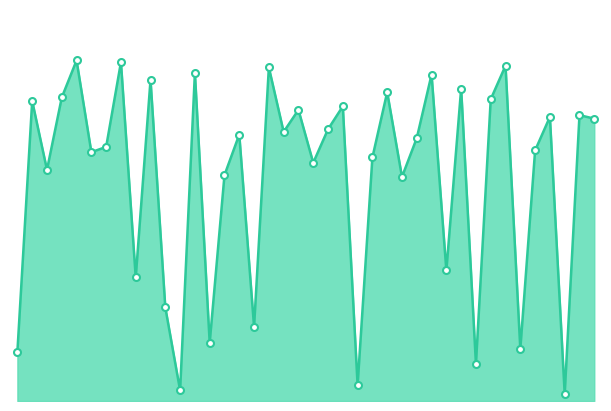

Does the chart have visible grid lines?

No